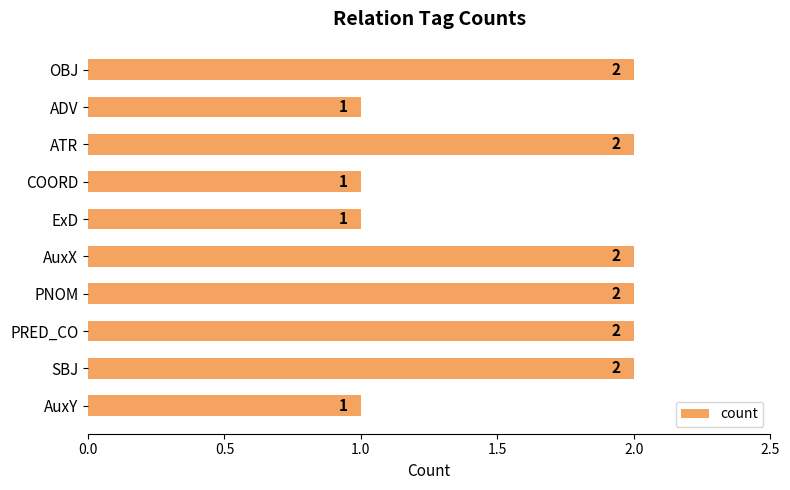

What is the difference between the maximum and minimum values?

1